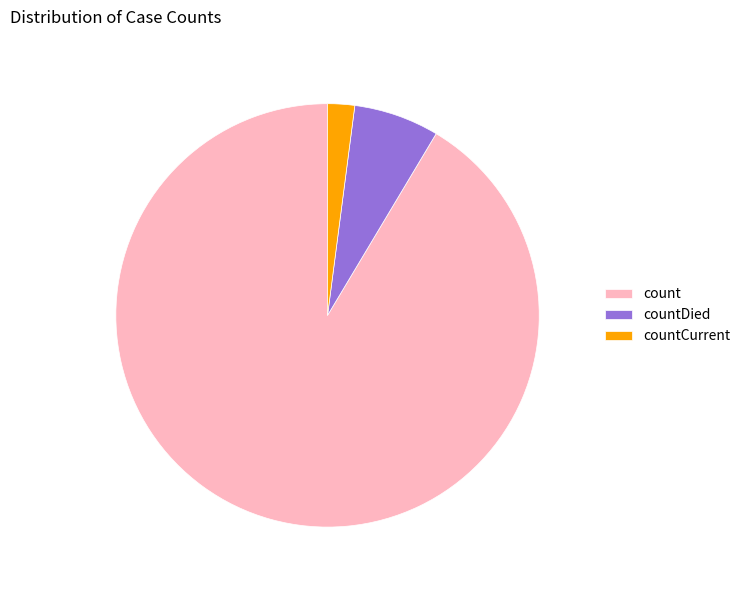

Is there a majority slice in this chart?

Yes